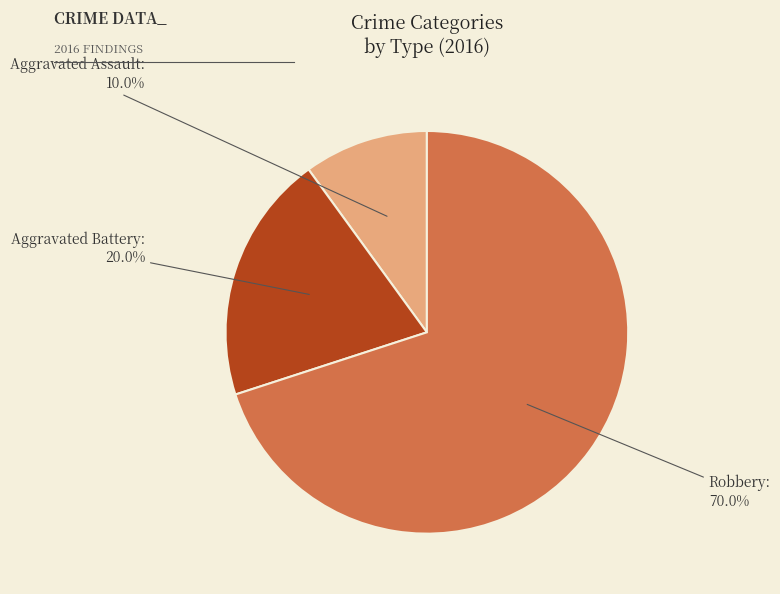

Is there a majority slice in this chart?

Yes